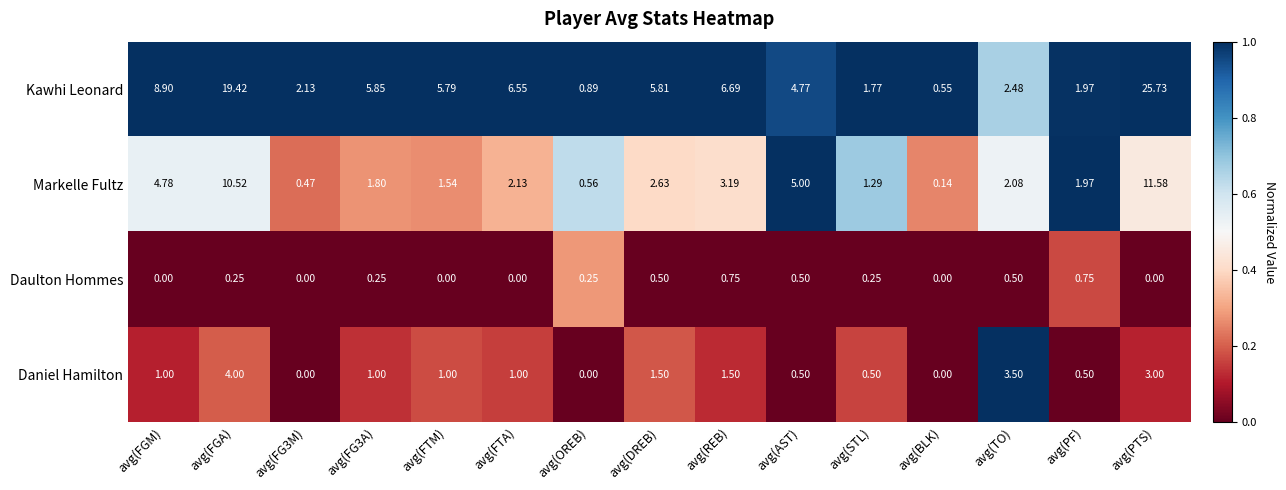

Which series has the widest spread of values?

Kawhi Leonard